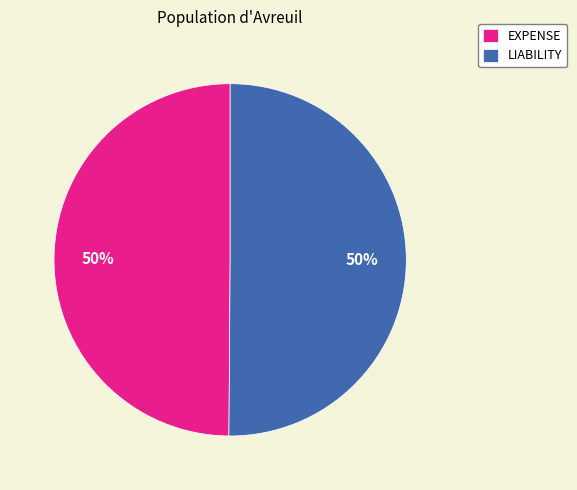

To the nearest percent, what percentage of the pie is EXPENSE?

50%